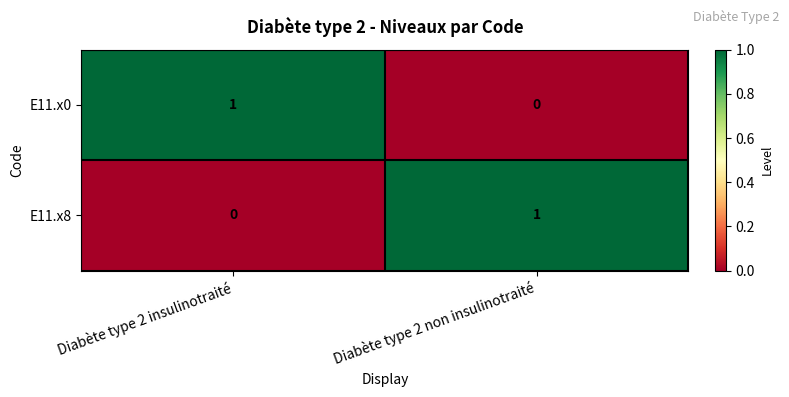

Reading left to right, transcribe all the data shown in this chart.

E11.x0: 1	0
E11.x8: 0	1